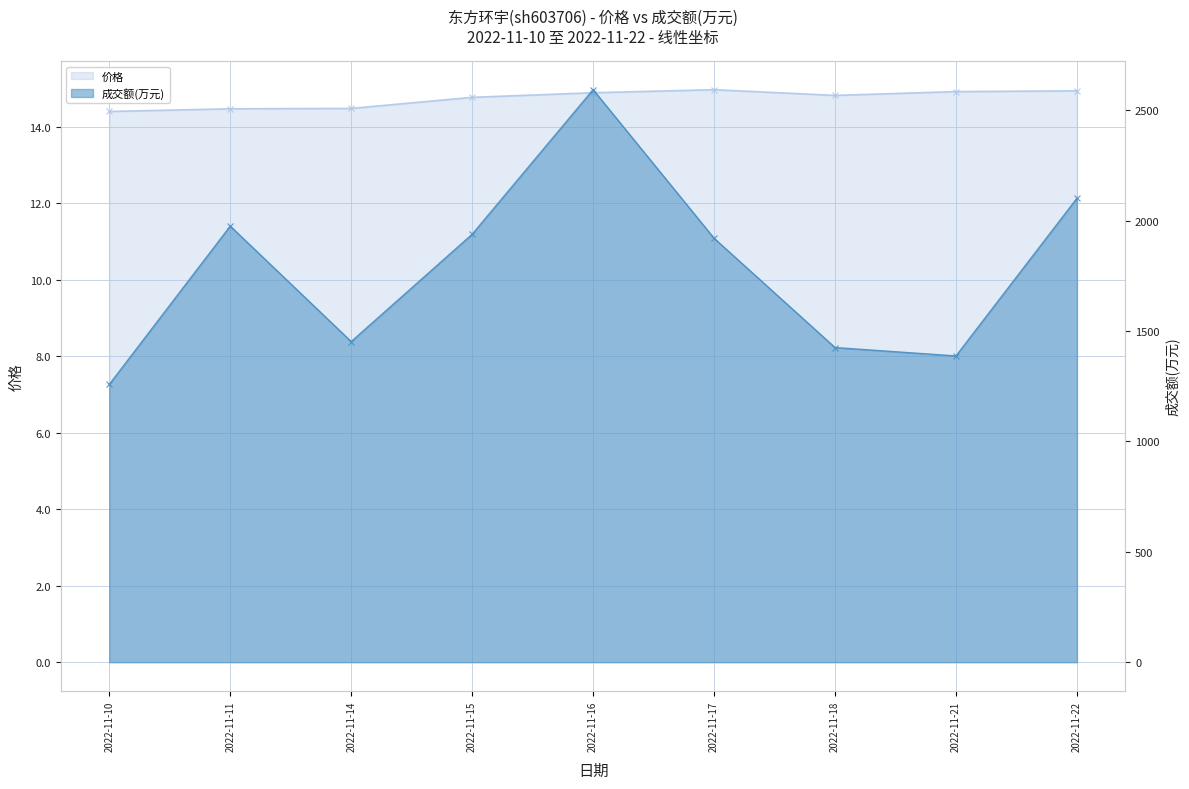

At which label does 价格 reach its peak?

2022-11-17